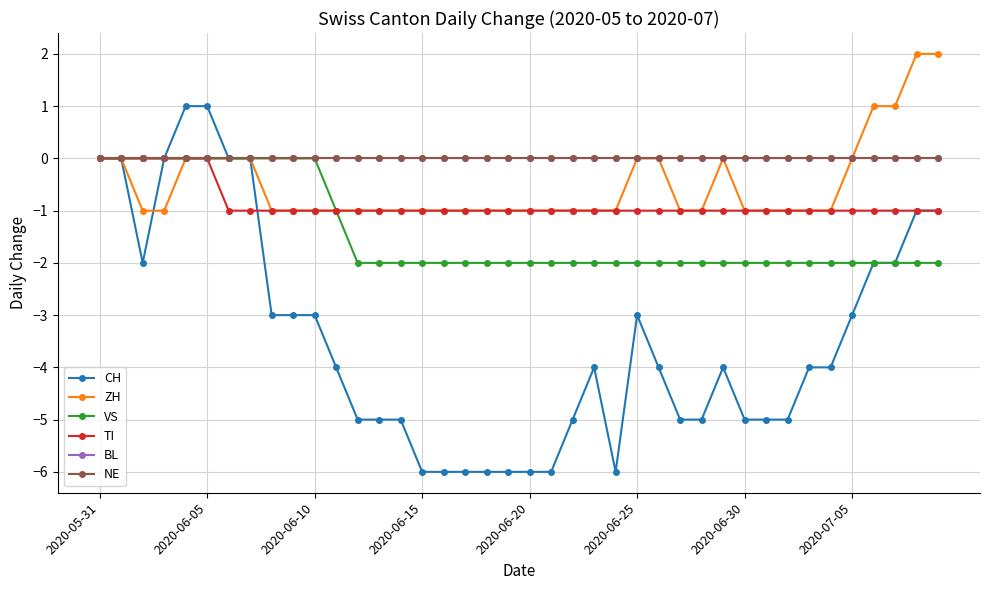

Does the chart have visible grid lines?

Yes